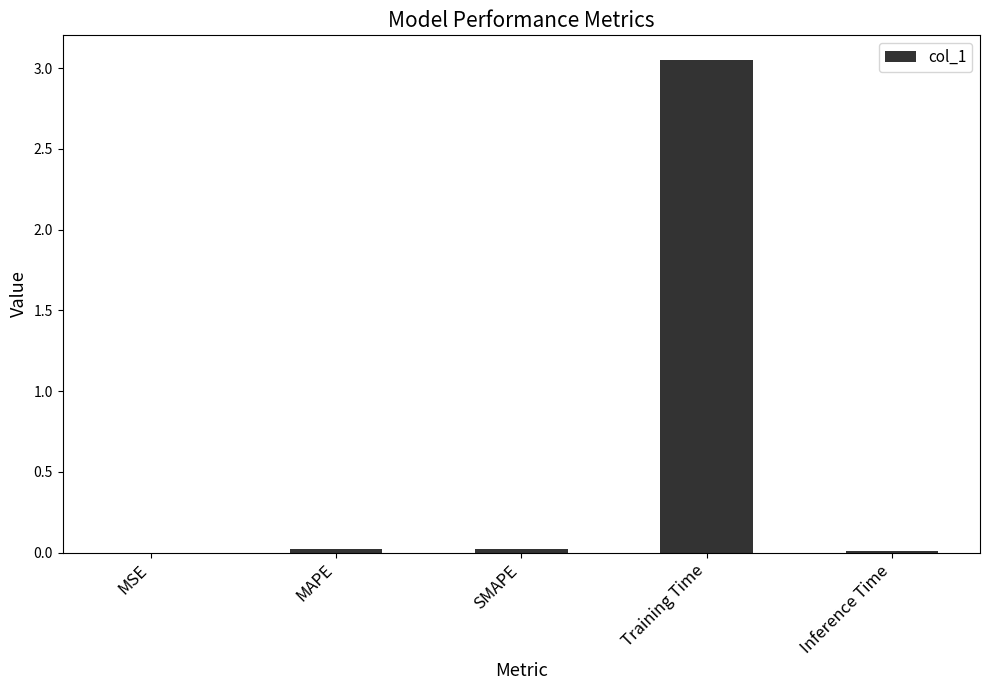

Which has a higher value, MSE or Training Time?

Training Time